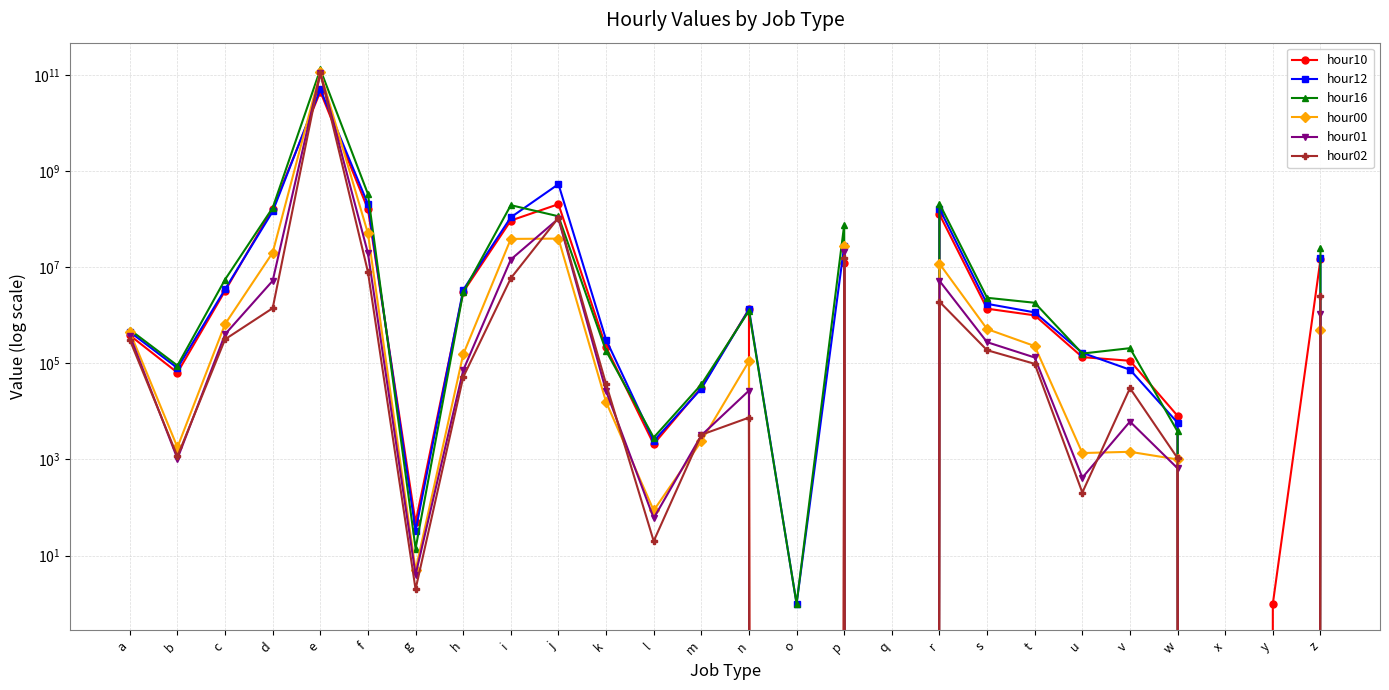

What is the value of the hour12 point at the 26th from the left?

15682364